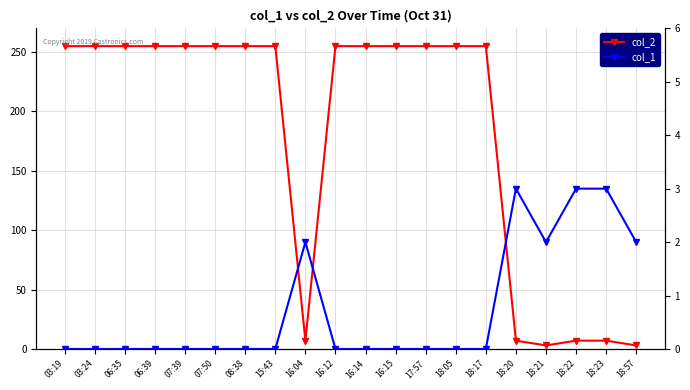

At which category does the chart reach its minimum across all series?

03:19